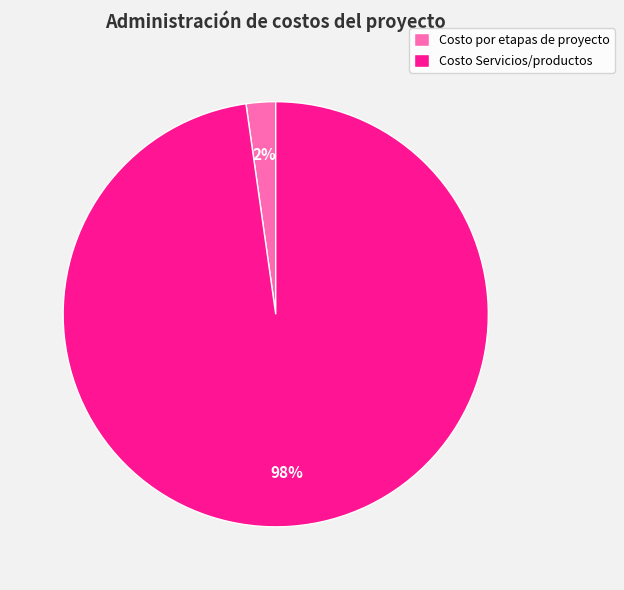

Which has a higher value, Costo Servicios/productos or Costo por etapas de proyecto?

Costo Servicios/productos